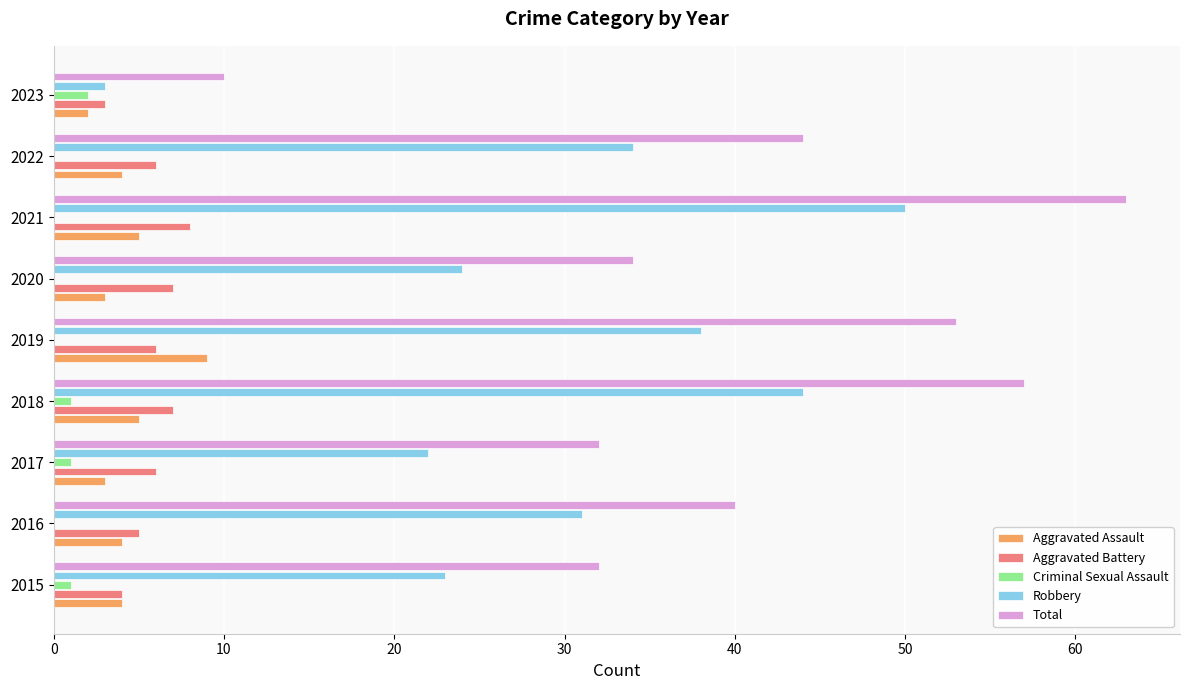

Which series changed the most between 2016 and 2017?

Robbery